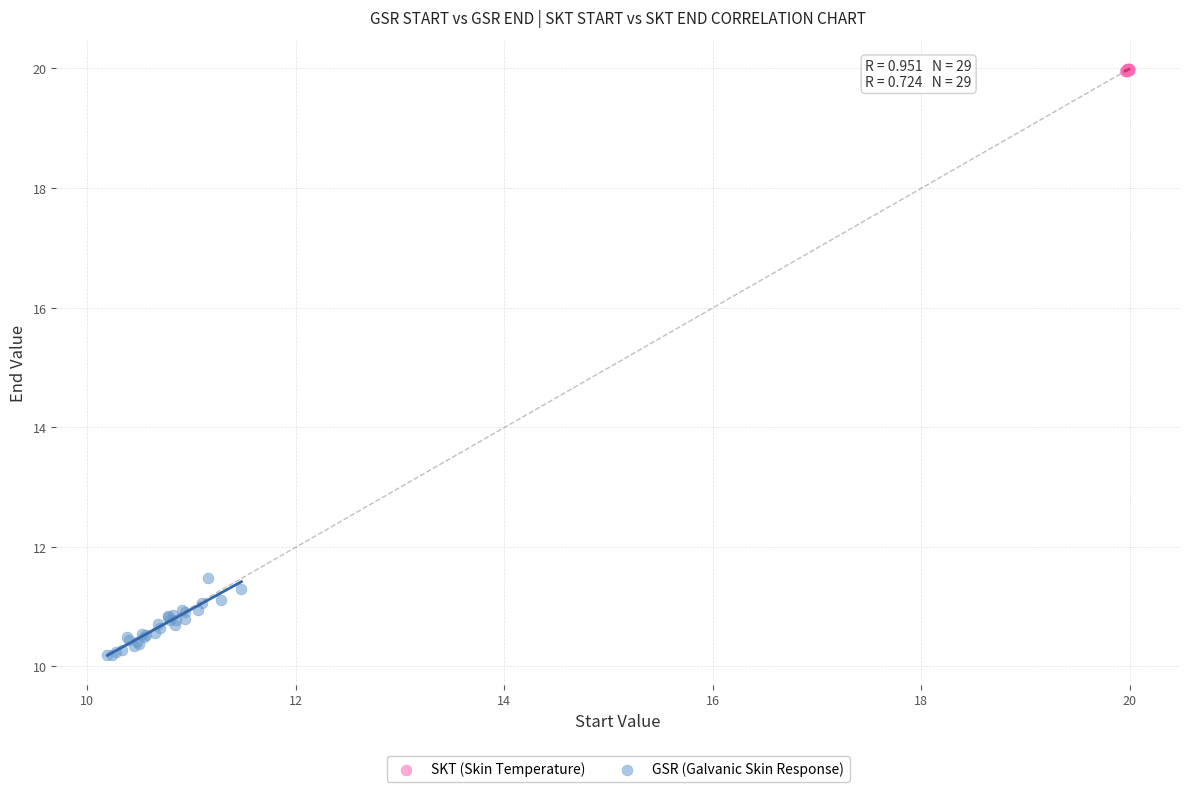

Which series reaches the maximum Y coordinate?

SKT (Skin Temperature)